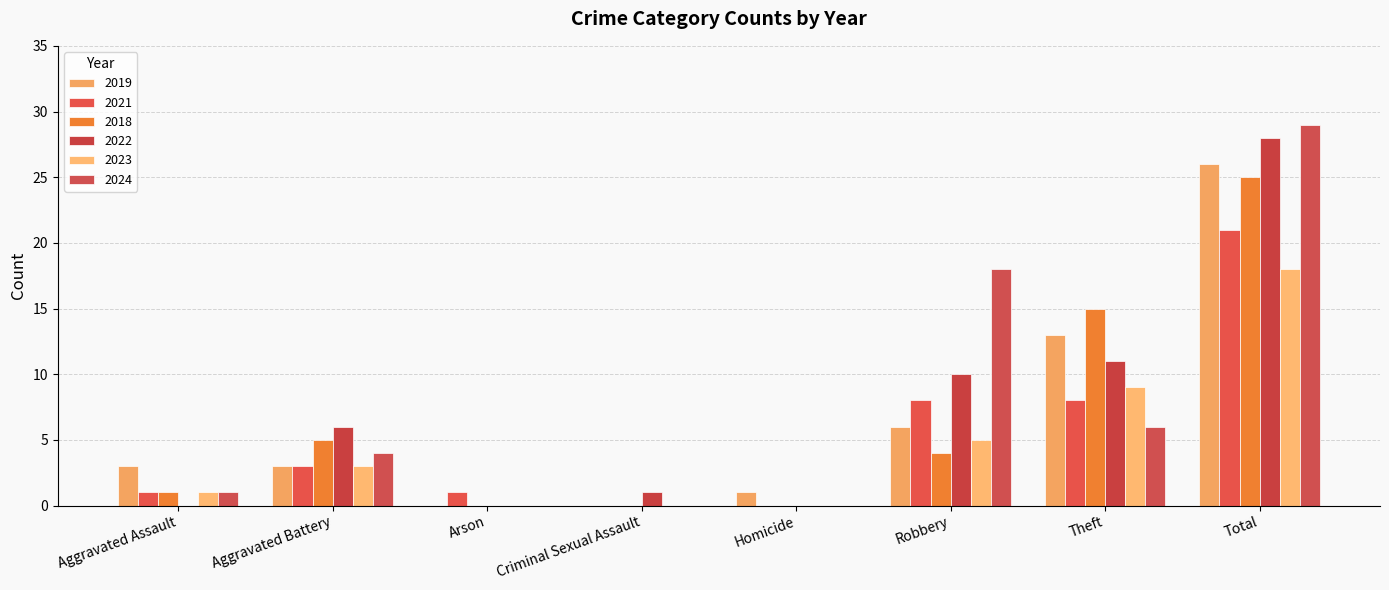

How many groups of bars are there?

8